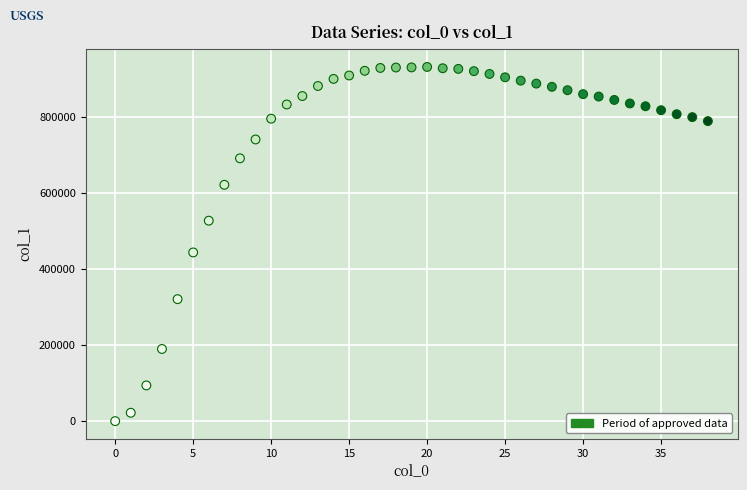

What Y value in the scatter plot is closest to 466903?

444779